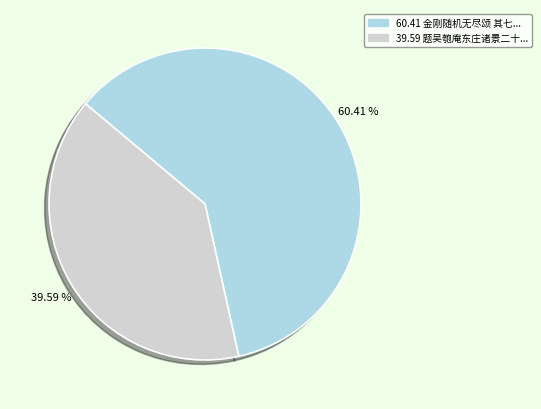

Does any single category account for the majority?

Yes